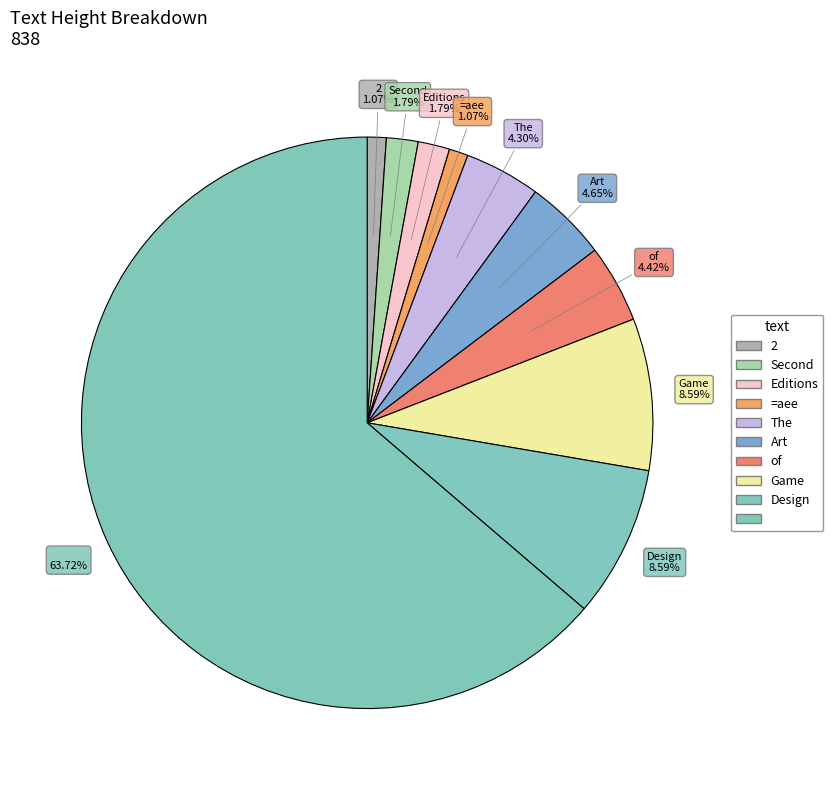

Which slice is the smallest?

2